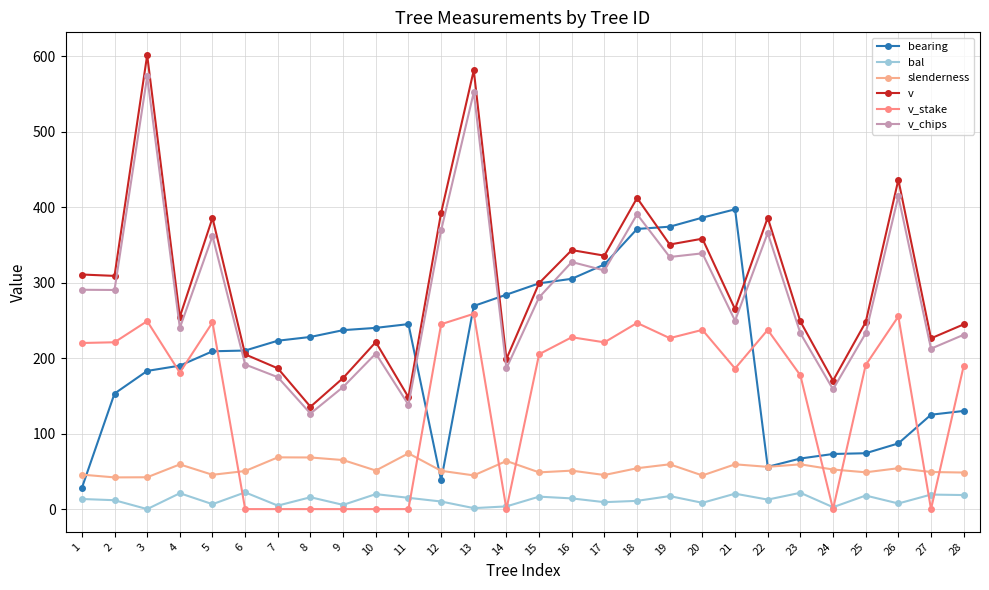

How many lines are shown in the chart?

6